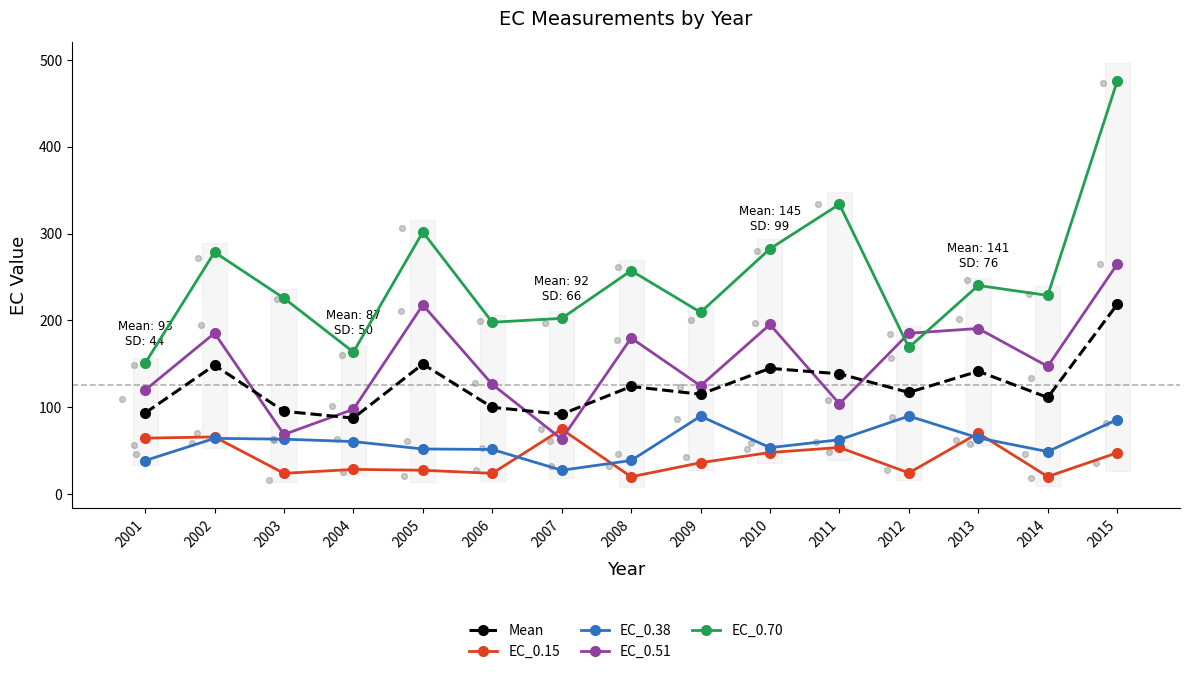

Which series has the largest total across all categories?

EC_0.70